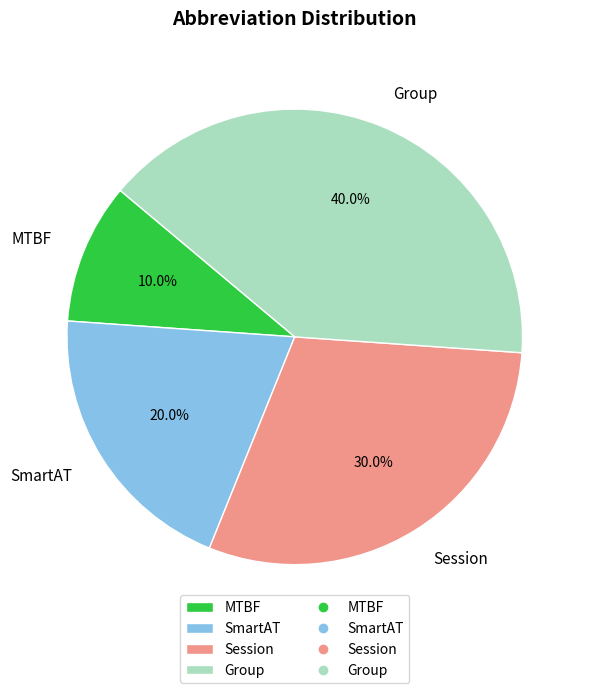

What percentage is NOT represented by Group?

60.0%